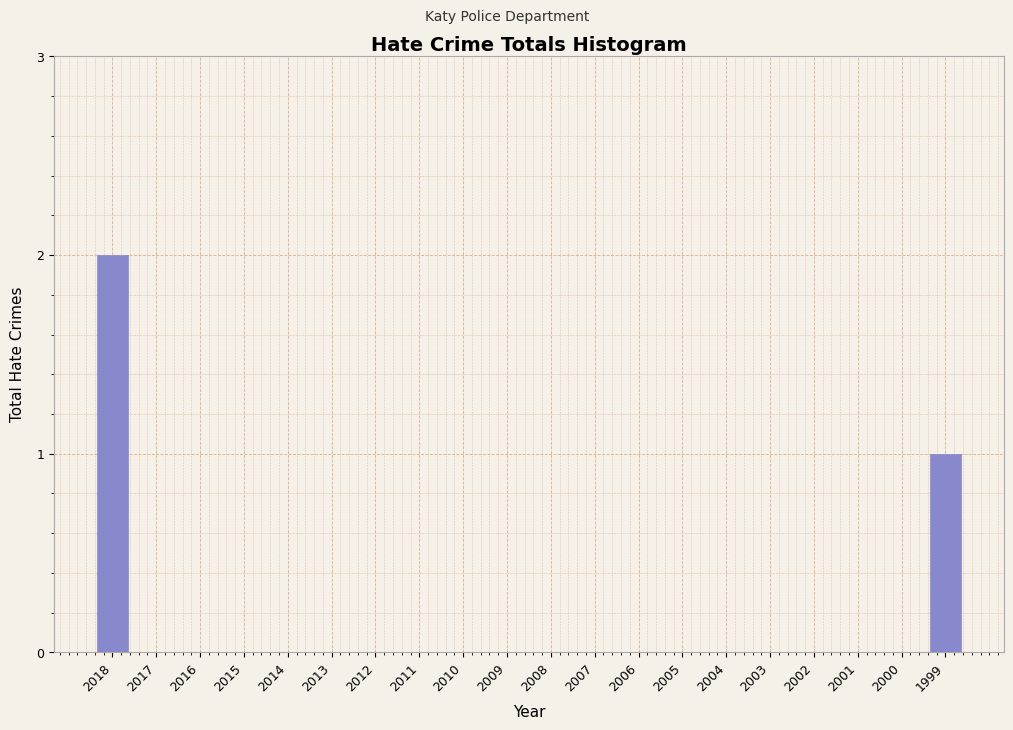

Reading right to left, extract all data points from this chart.

1999=1	2000=0	2001=0	2002=0	2003=0	2004=0	2005=0	2006=0	2007=0	2008=0	2009=0	2010=0	2011=0	2012=0	2013=0	2014=0	2015=0	2016=0	2017=0	2018=2